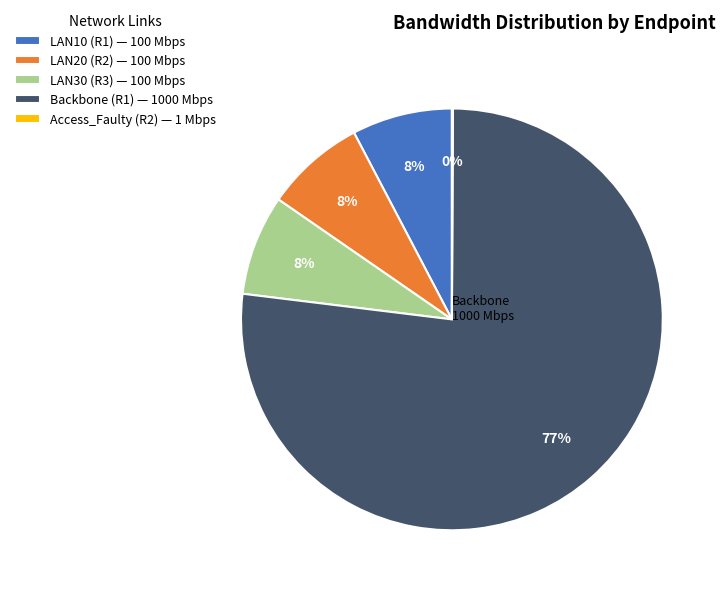

To the nearest percent, what percentage of the pie is LAN30 (R3) — 100 Mbps?

8%